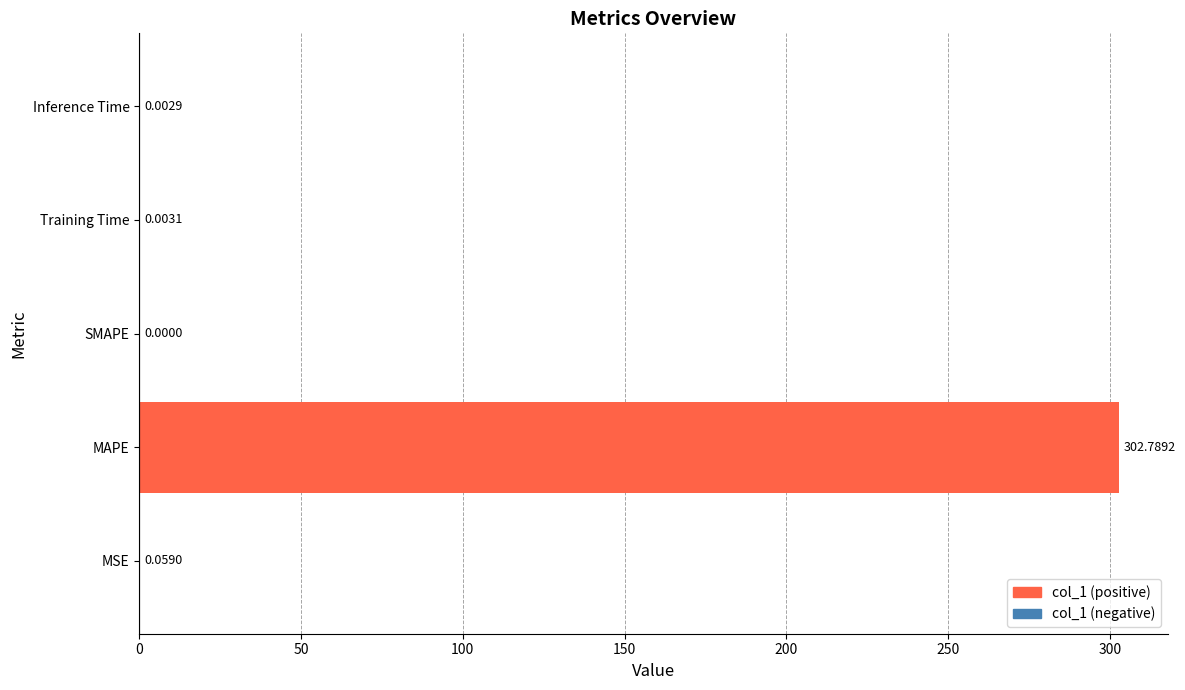

Which category has the highest value across all series?

MAPE